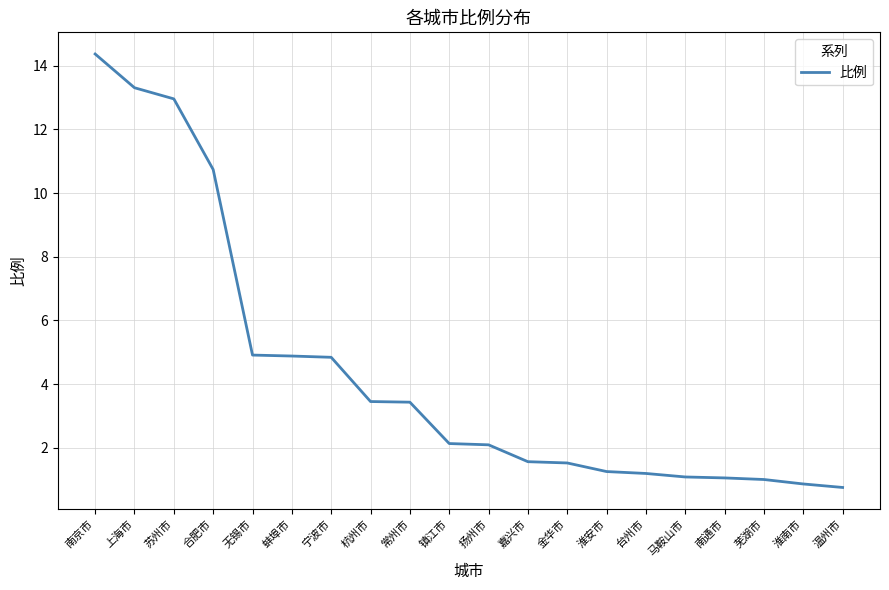

What is the difference between the values at 扬州市 and 金华市?

0.6